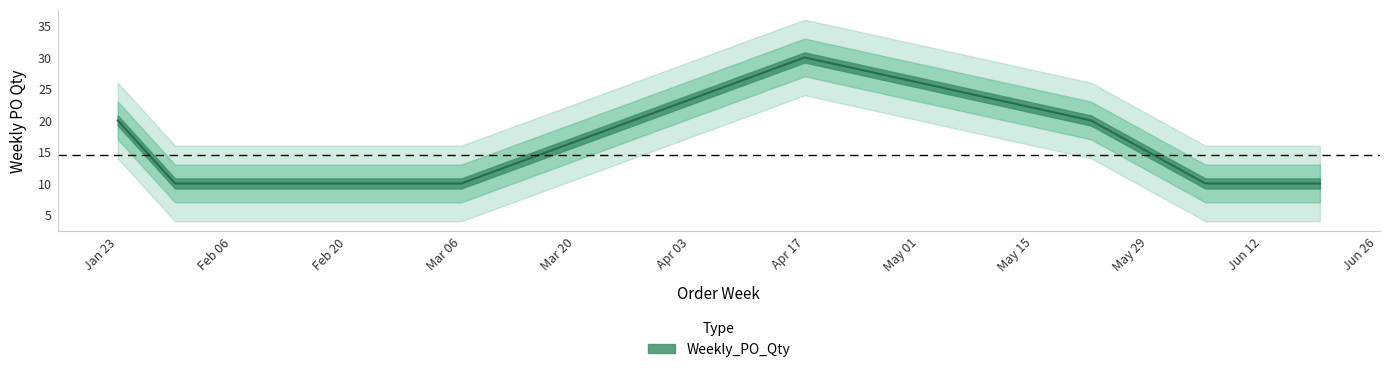

Is it true that the value at Apr 17 is 30?

True